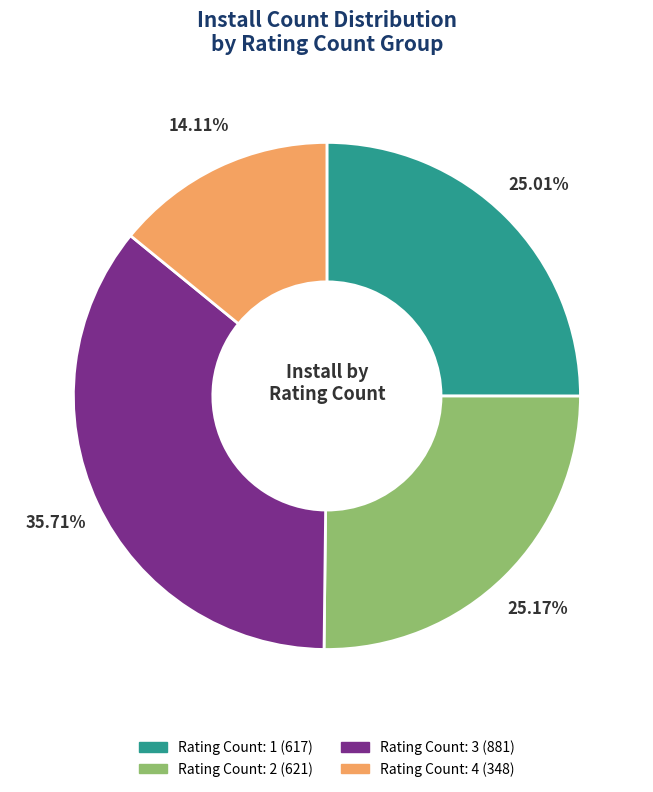

Does any single category account for the majority?

No